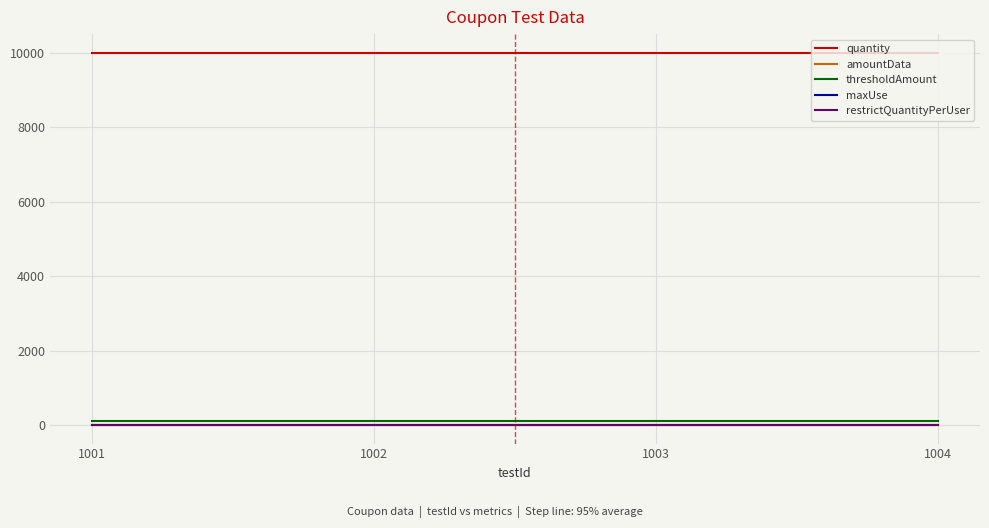

Which has a higher value, 1003 or 1002?

1003